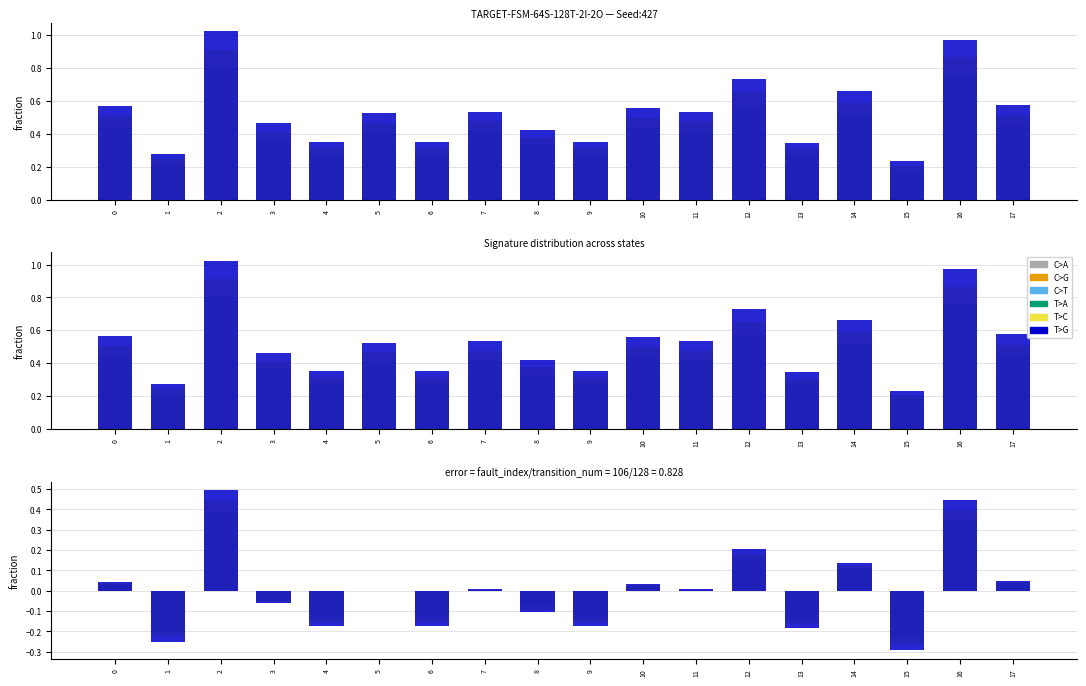

At which label is C>G closest to 0?

5